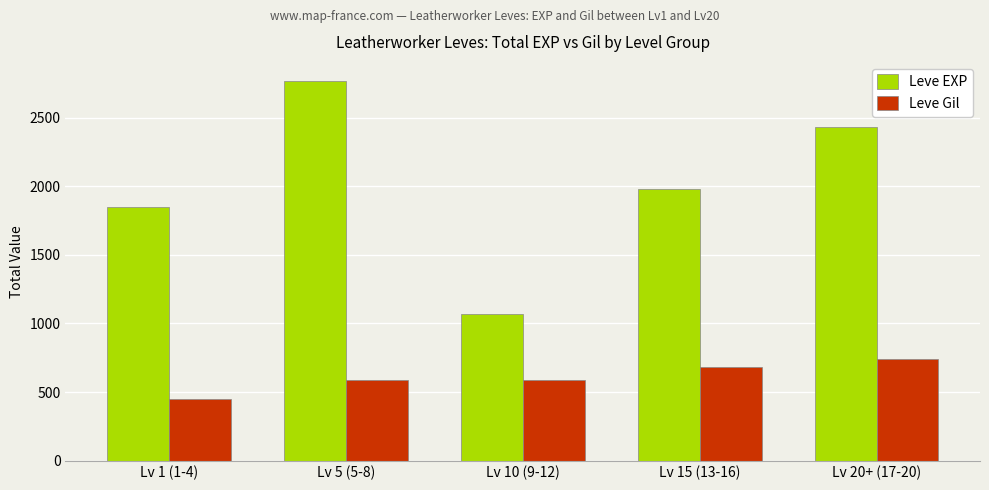

What is the label of the 1st bar from the left?

Lv 1 (1-4)